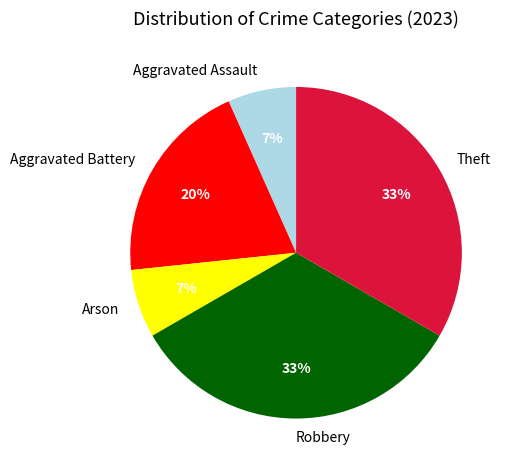

Count the number of slices in the pie.

5